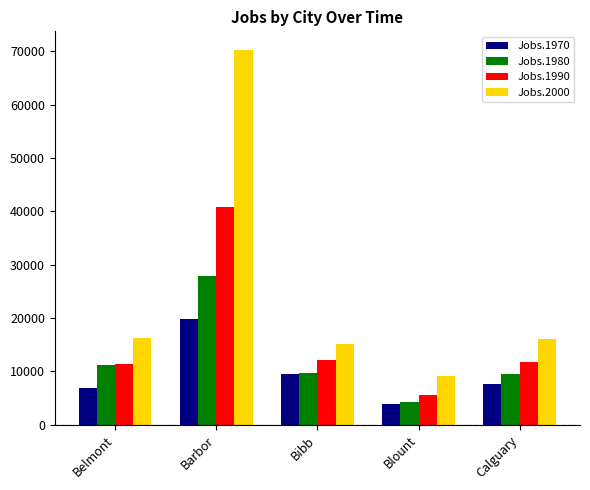

What is the approximate value of Jobs.1970 at Blount, to the nearest 50?

3950